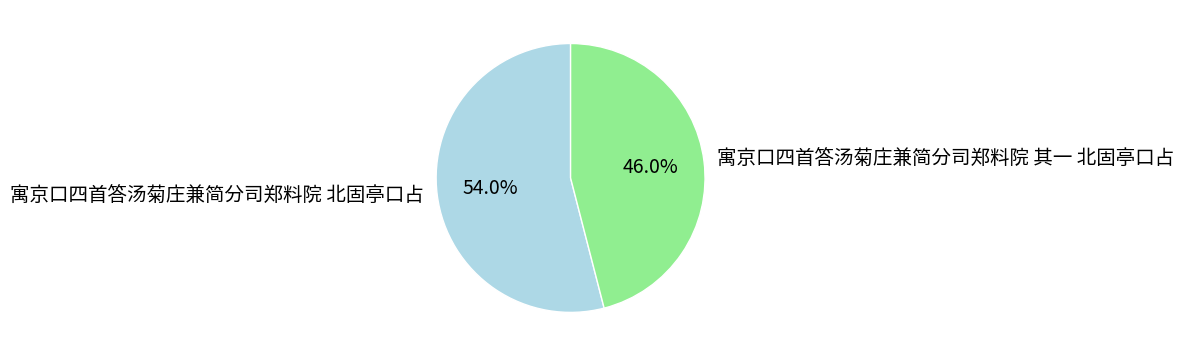

To the nearest percent, what portion does 寓京口四首答汤菊庄兼简分司郑料院 其一 北固亭口占 represent?

46%